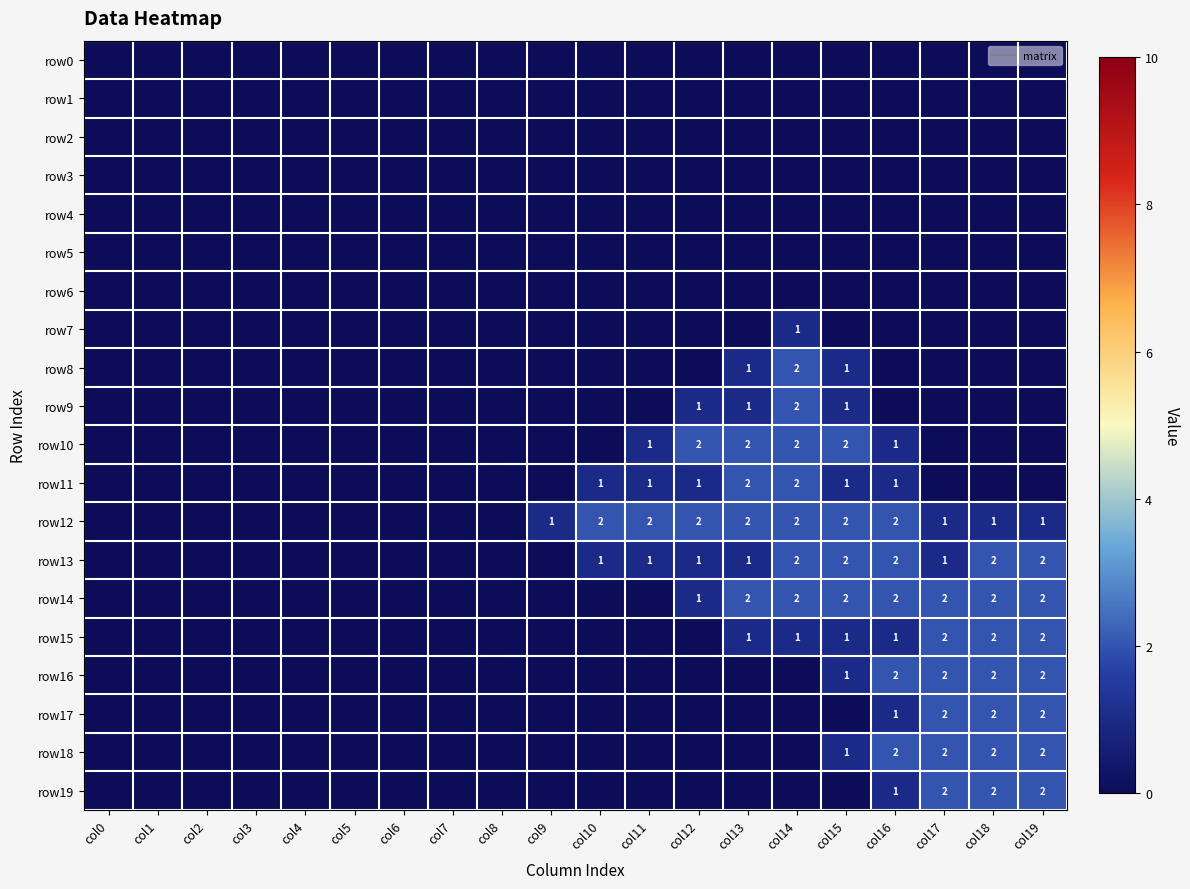

What is the difference between the row10 values at col2 and col13?

2